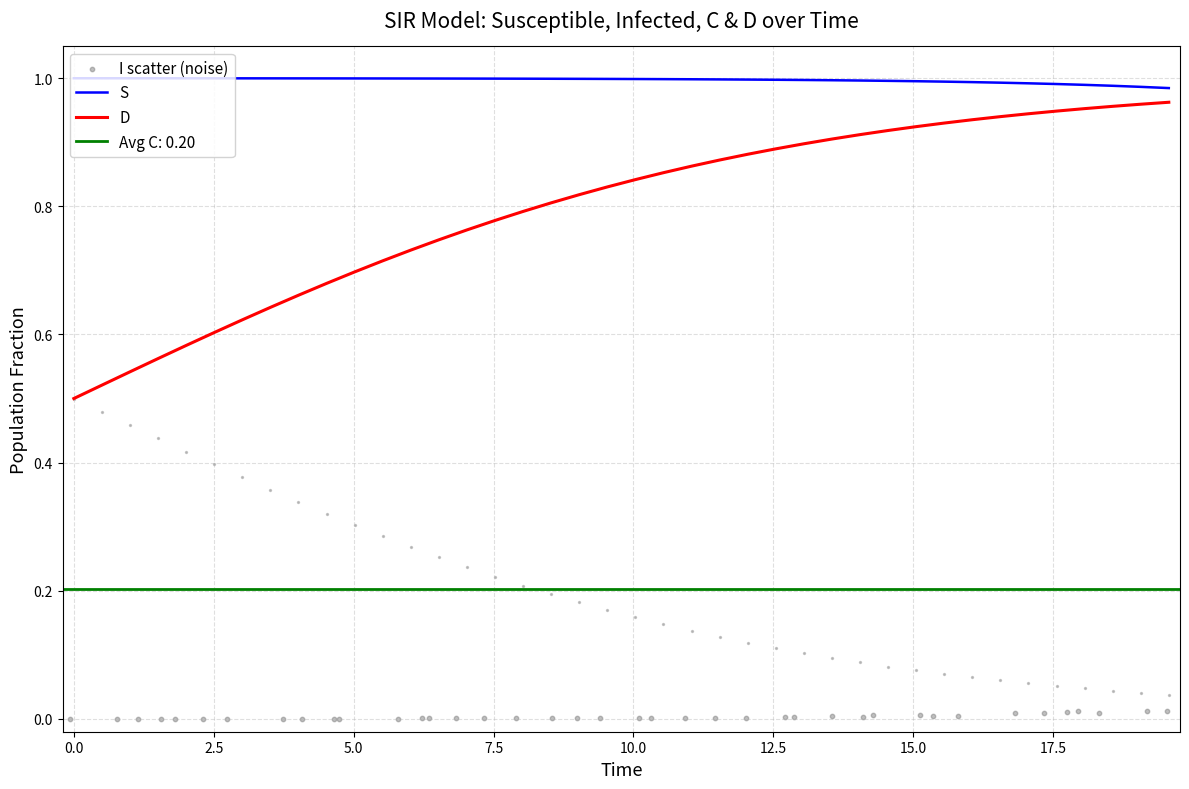

At how many categories does at least one series exceed 0?

40